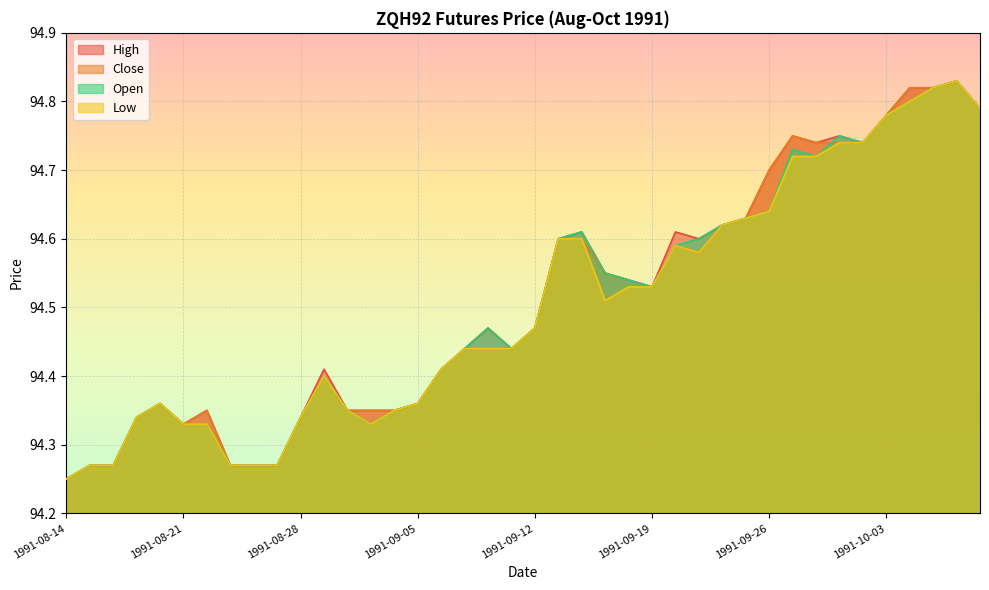

Rank the series by their average value, from highest to lowest.

High, Close, Open, Low